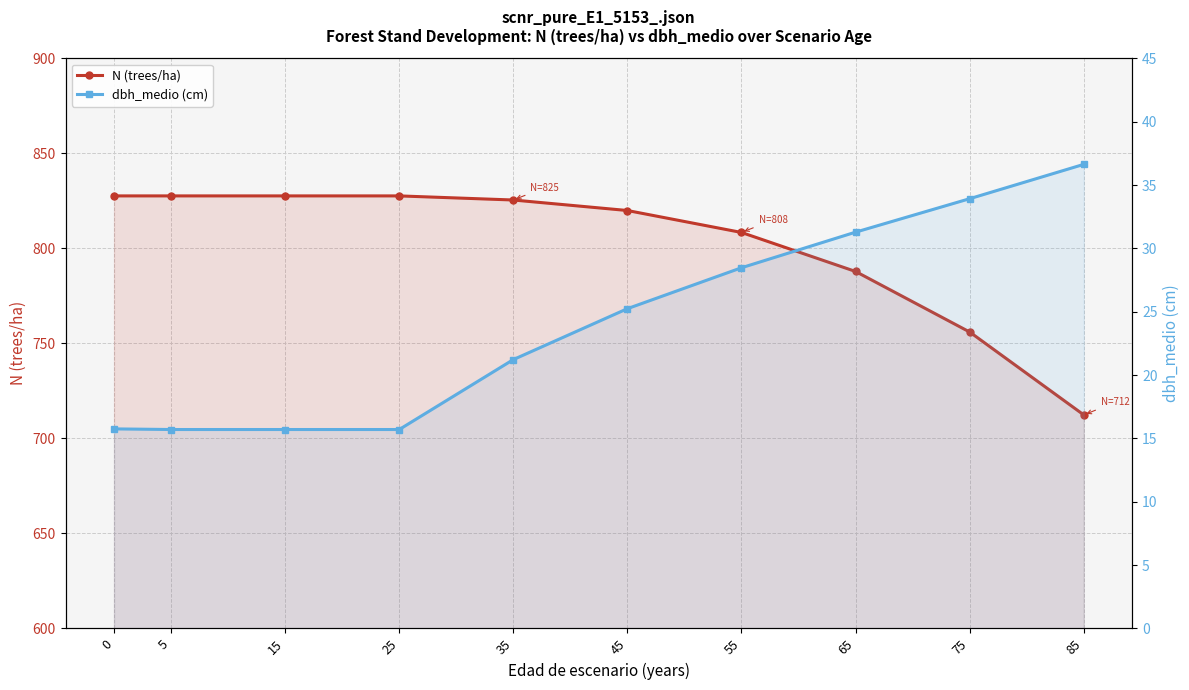

True or false: N (trees/ha) and dbh_medio (cm) intersect in this chart.

False